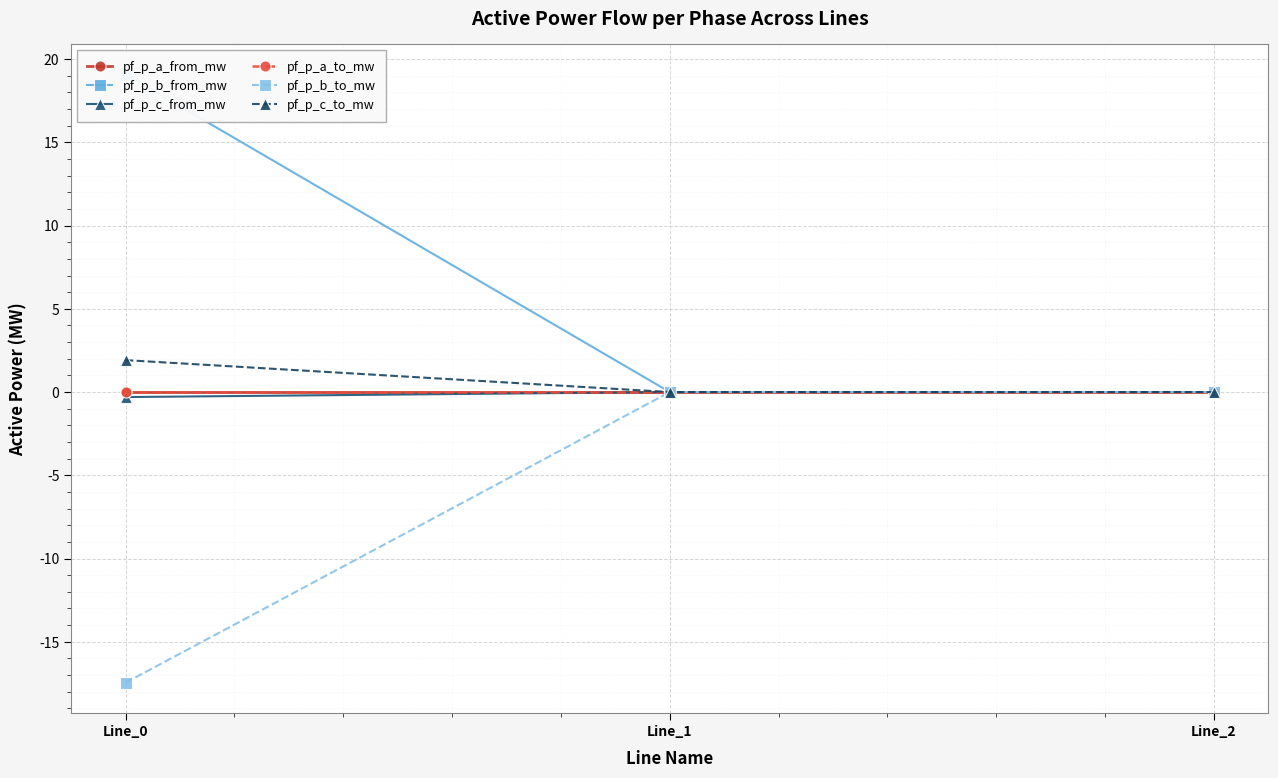

What is the maximum value for pf_p_b_from_mw?

19.1